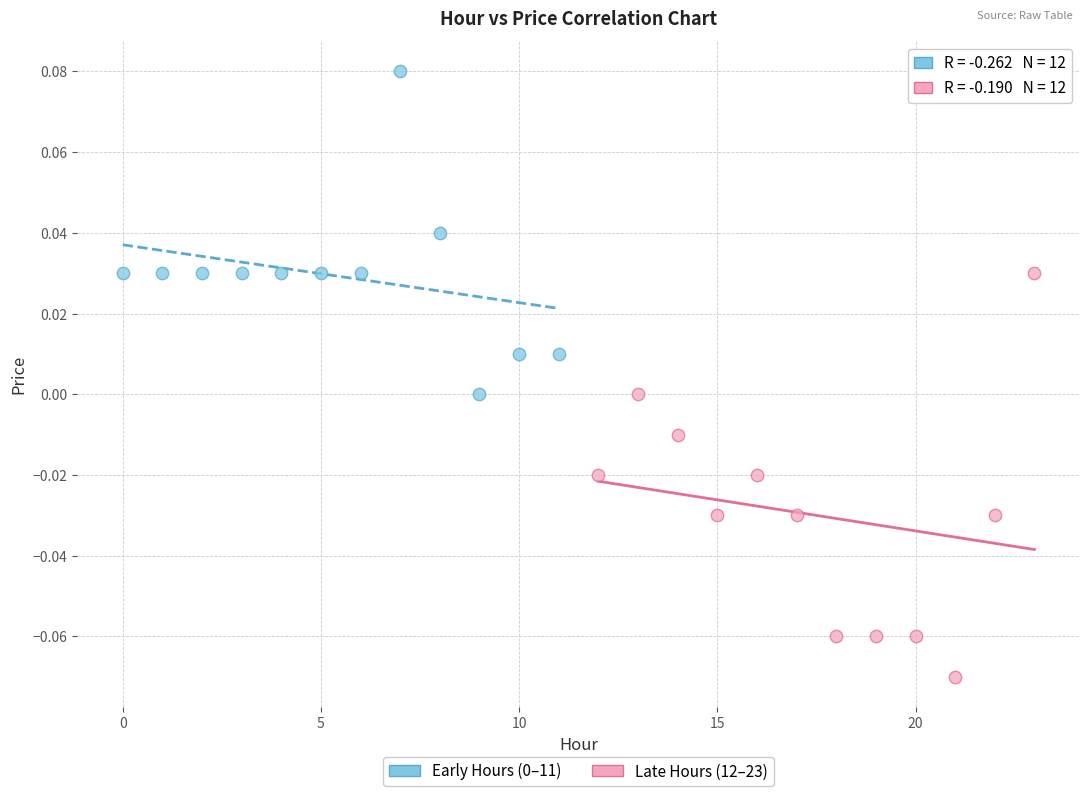

Which series has the largest Y range (max minus min)?

Late Hours (12–23)